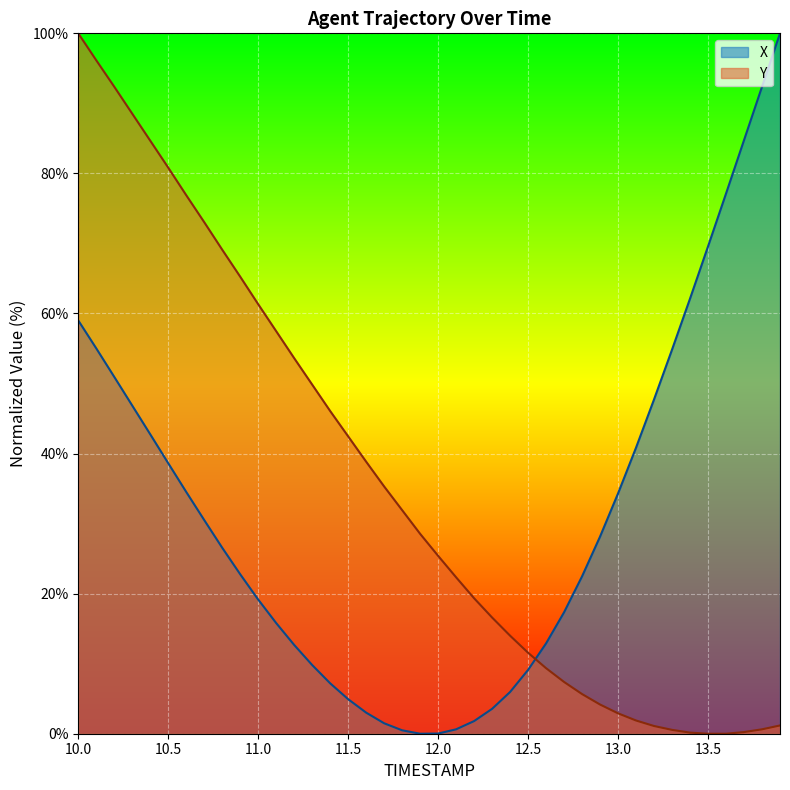

What is the label of the 27th point from the left?

12.6